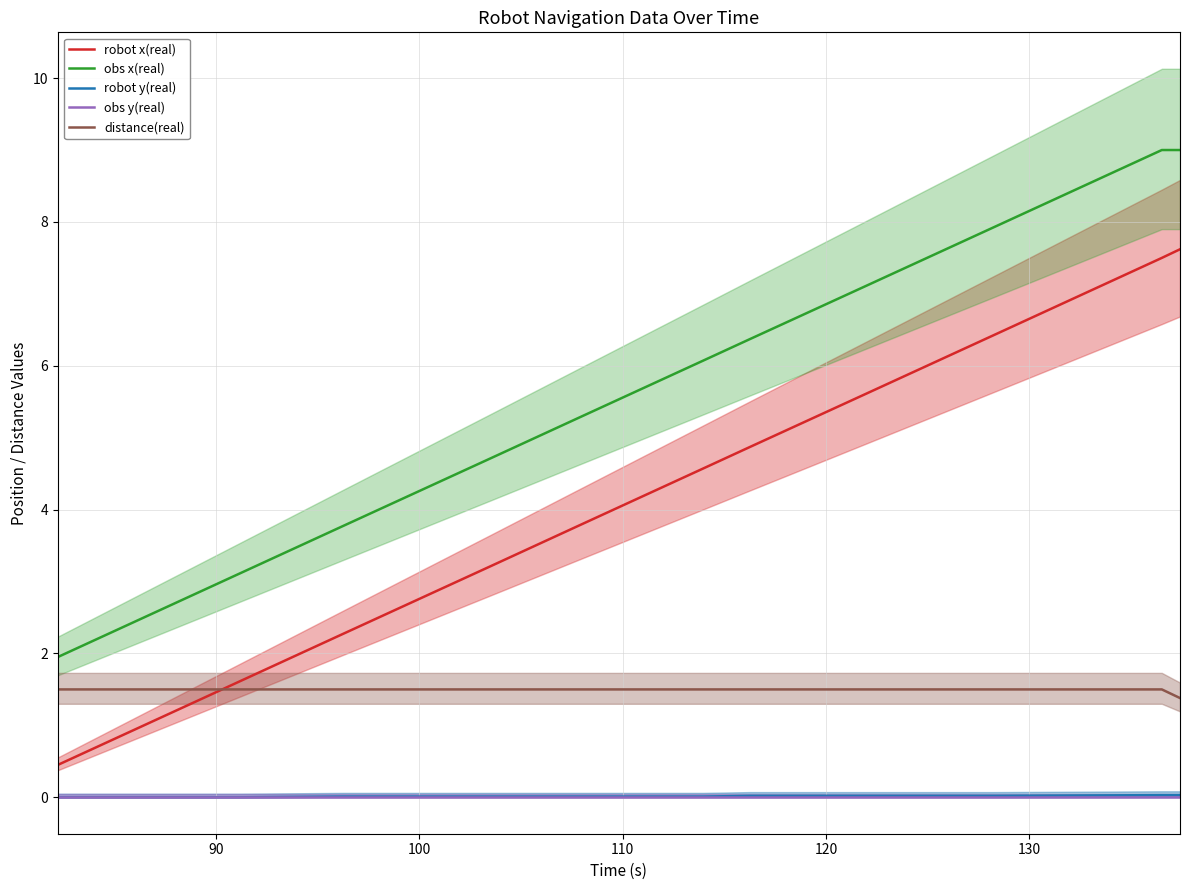

How many lines are shown in the chart?

5